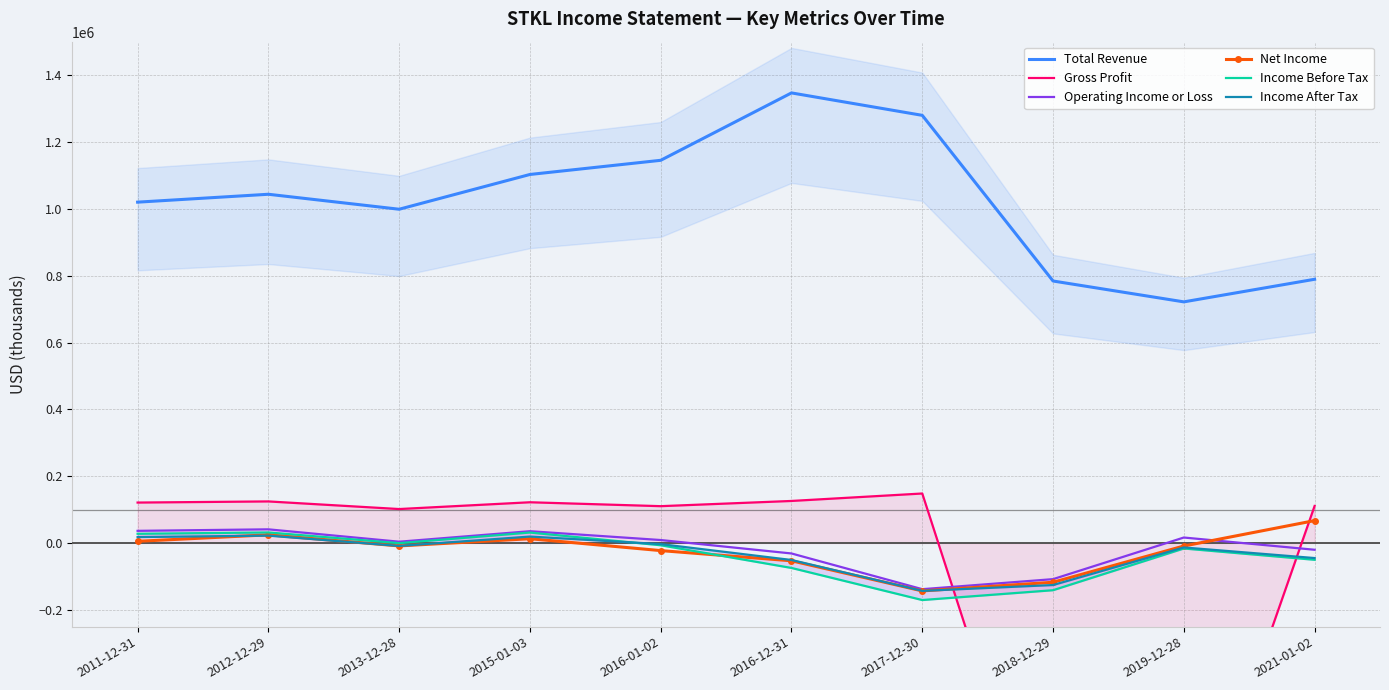

Which series has the largest total across all categories?

Total Revenue